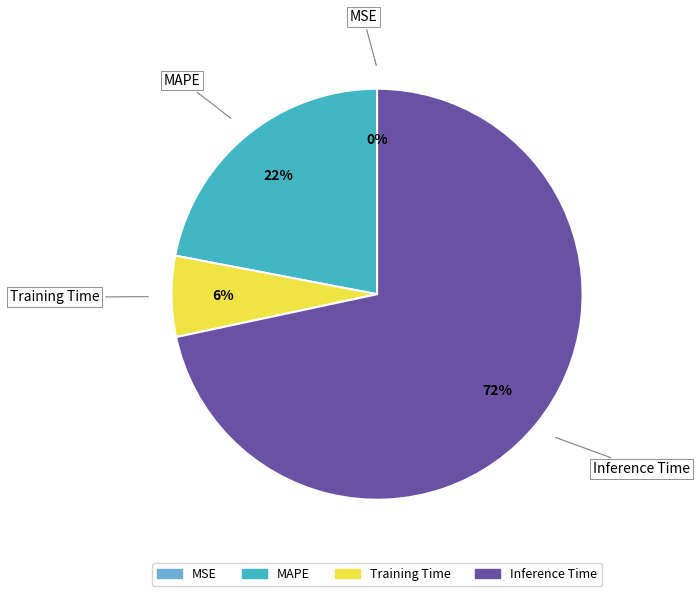

To the nearest percent, what is the average slice percentage?

25%